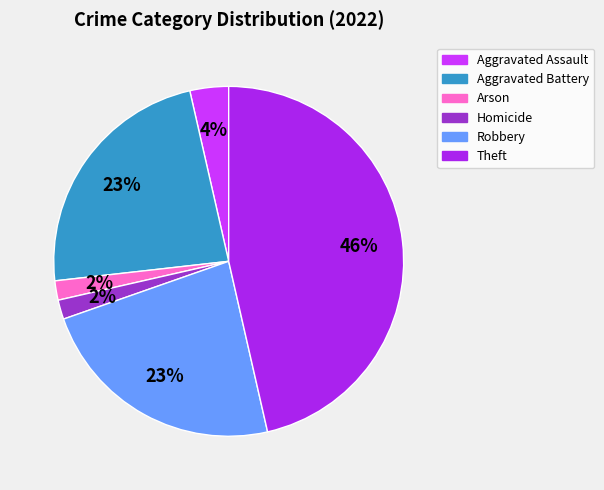

The Theft slice represents 46% of the pie. True or false?

True